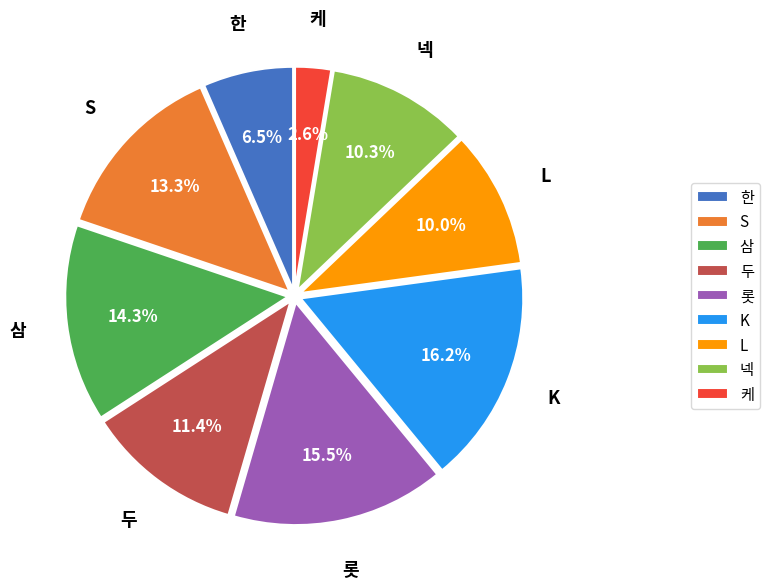

Which slice is the smallest?

케